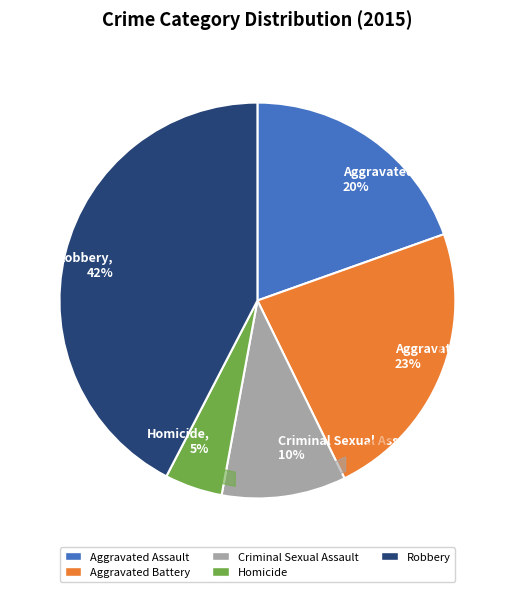

Which has a higher value, Robbery or Homicide?

Robbery